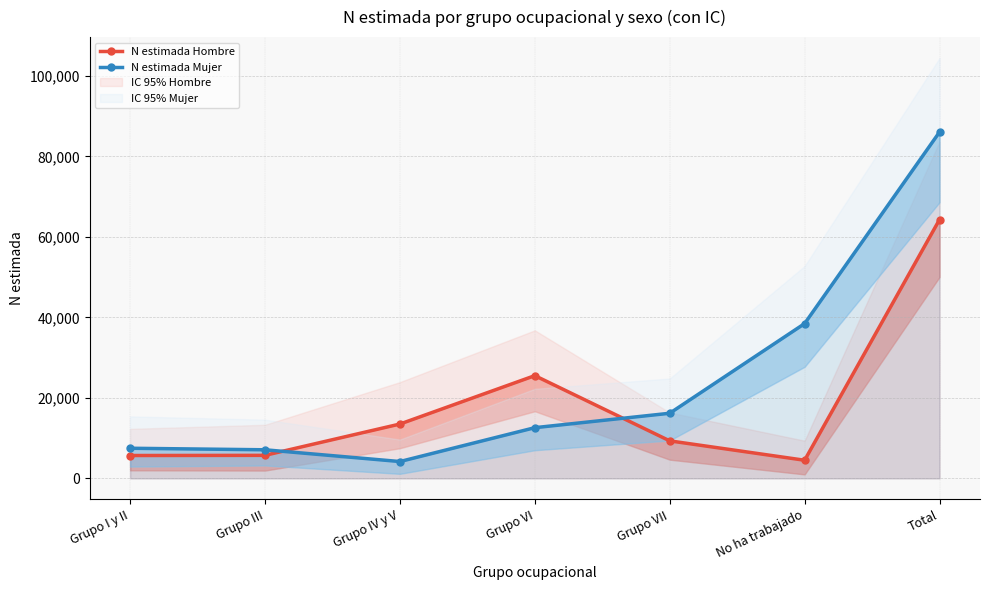

What is the greatest value displayed?

86034